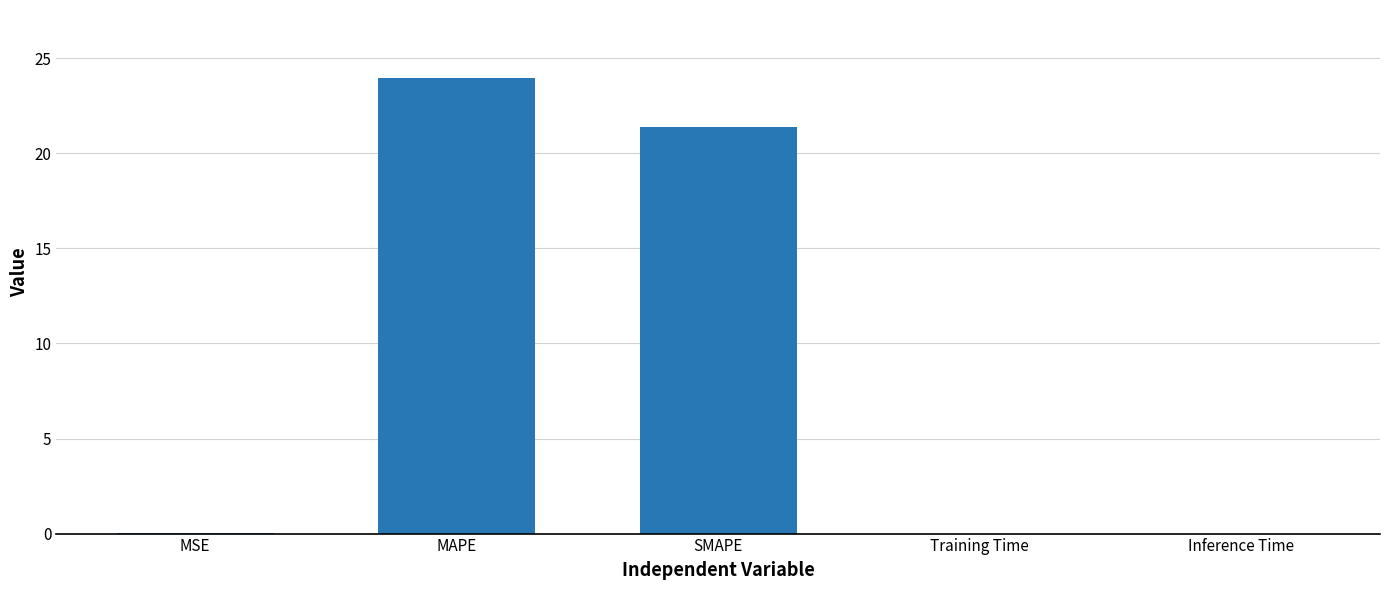

Is it true that the value at MAPE is 41.1?

False